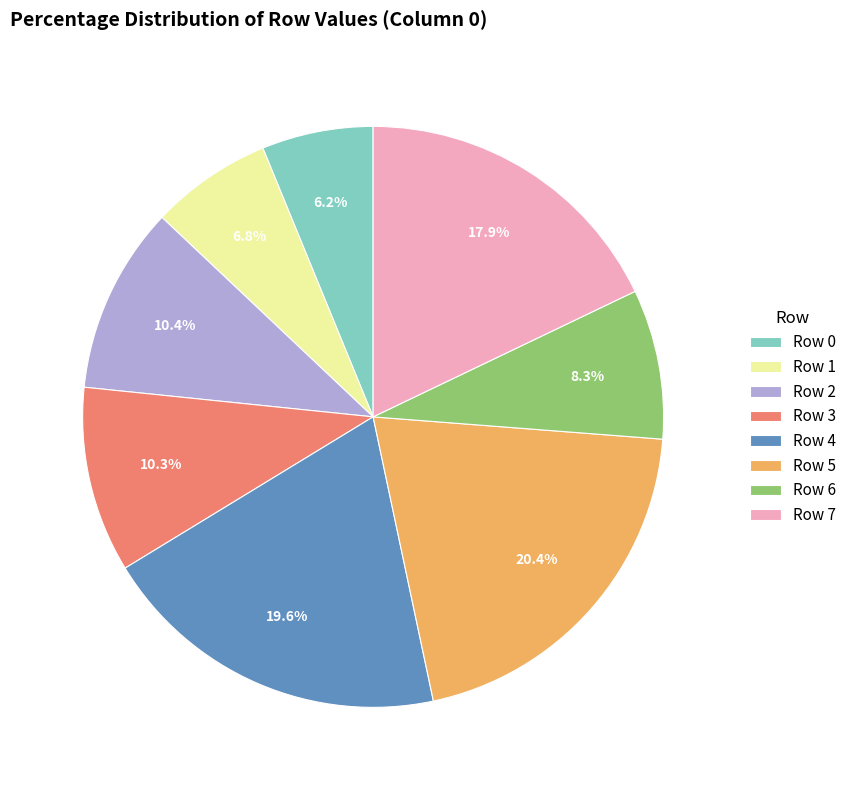

Does any single category account for the majority?

No